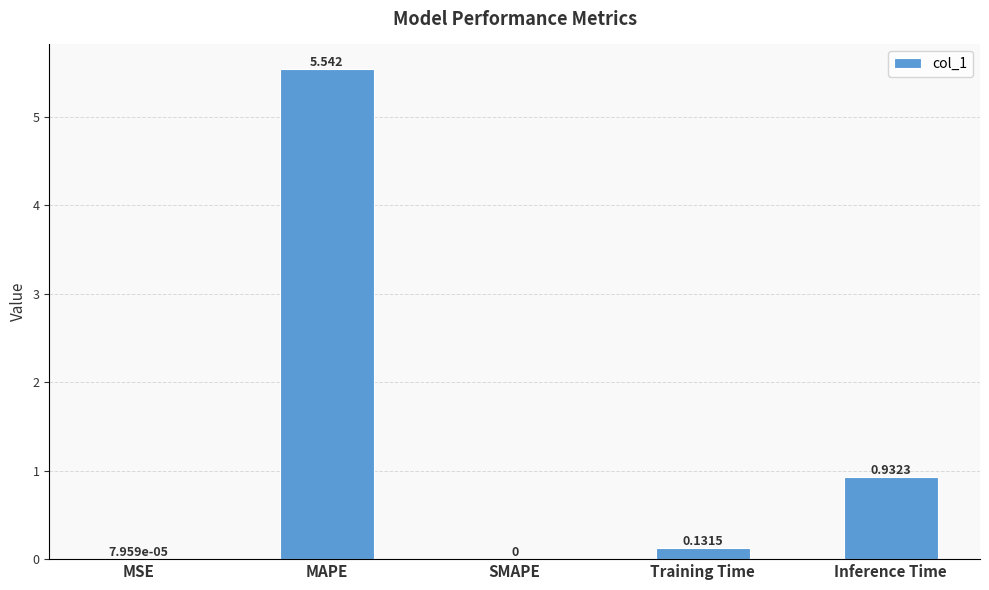

At which label is the value closest to 2?

Inference Time